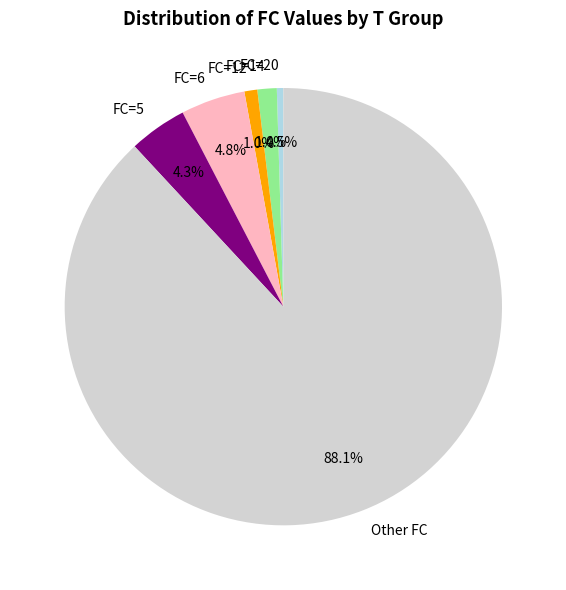

Do FC=14 and FC=5 together represent more than half of the pie?

No